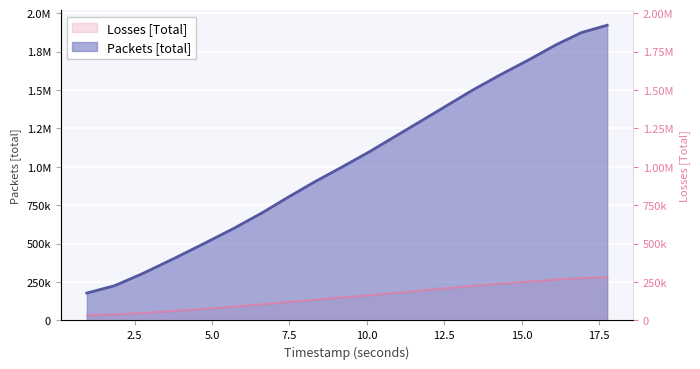

What value does the data have at 2.768549?

306456.2